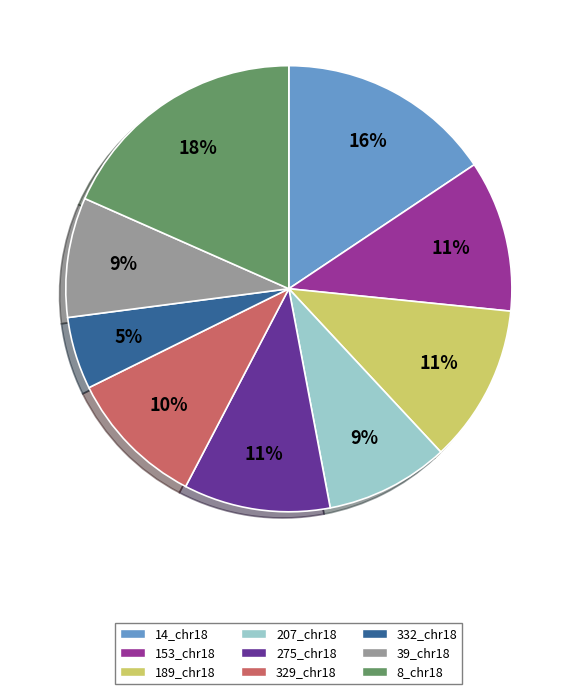

Combined, do 39_chr18 and 275_chr18 account for over 50%?

No